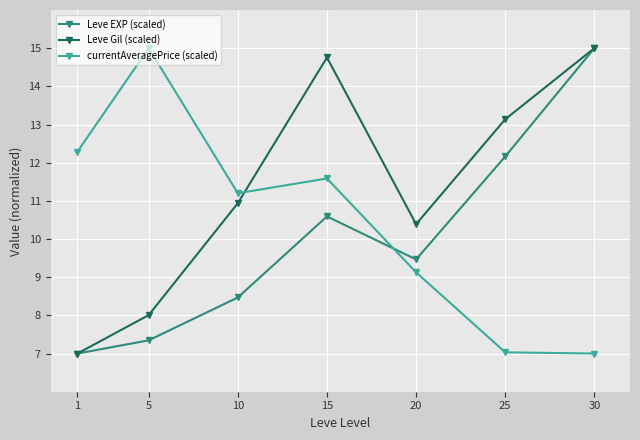

Rank the series at 10 from lowest to highest value.

Leve EXP (scaled), Leve Gil (scaled), currentAveragePrice (scaled)